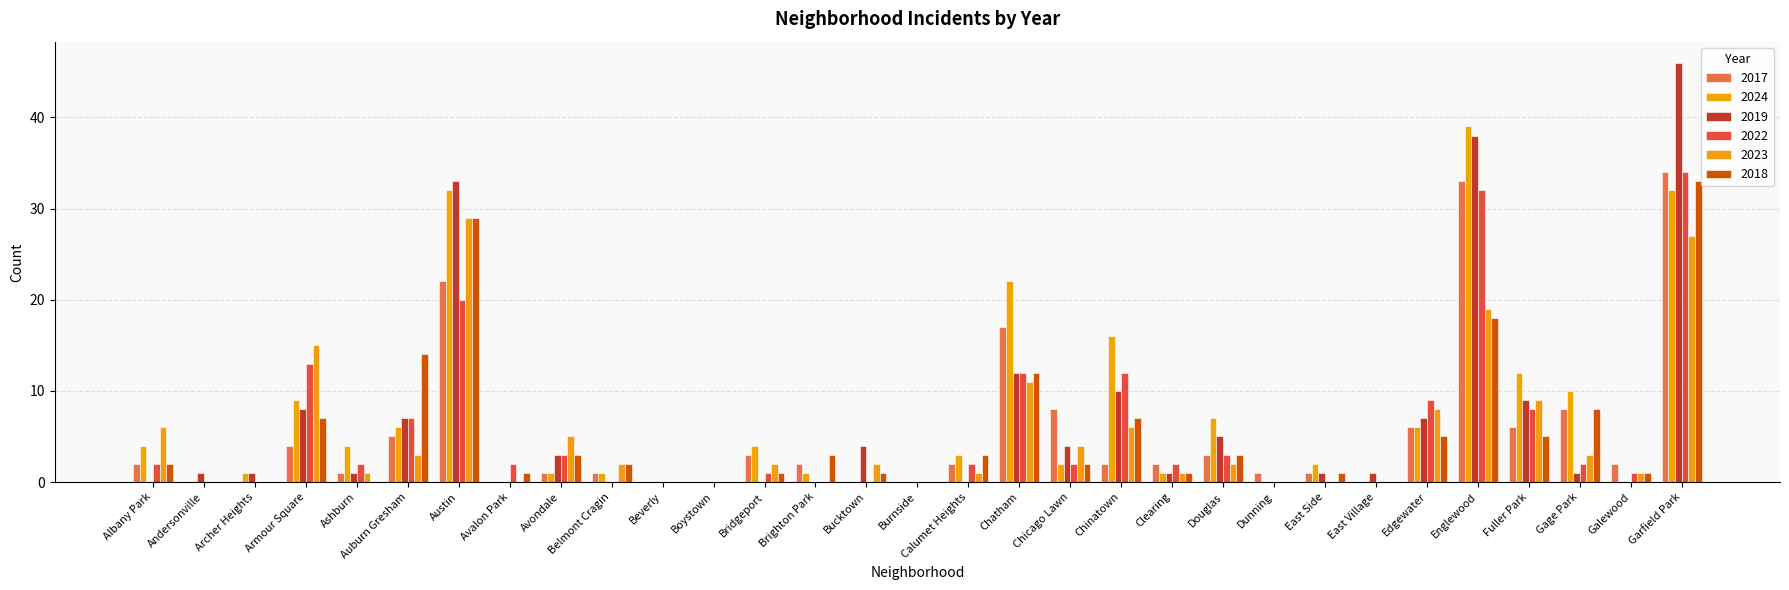

Count the number of data series in this chart.

6